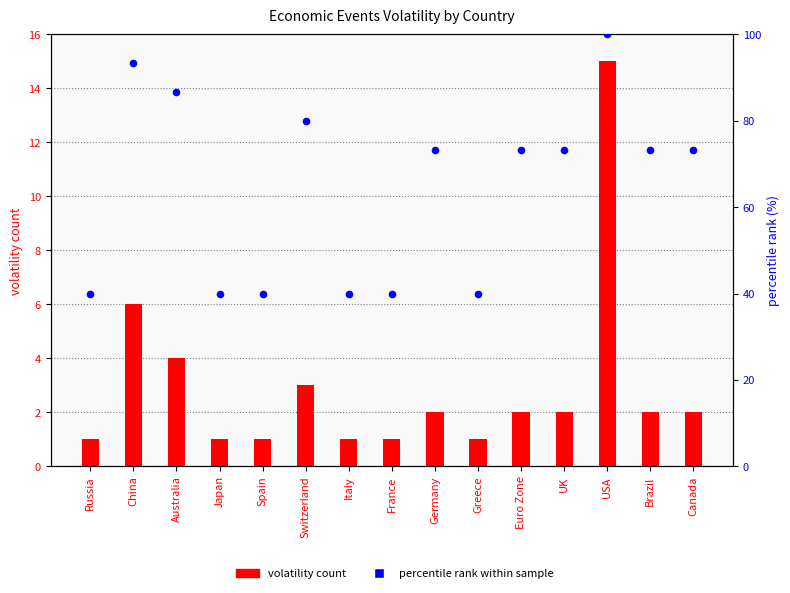

Is the value of volatility count at Italy greater than the value of percentile rank within sample at Russia?

No